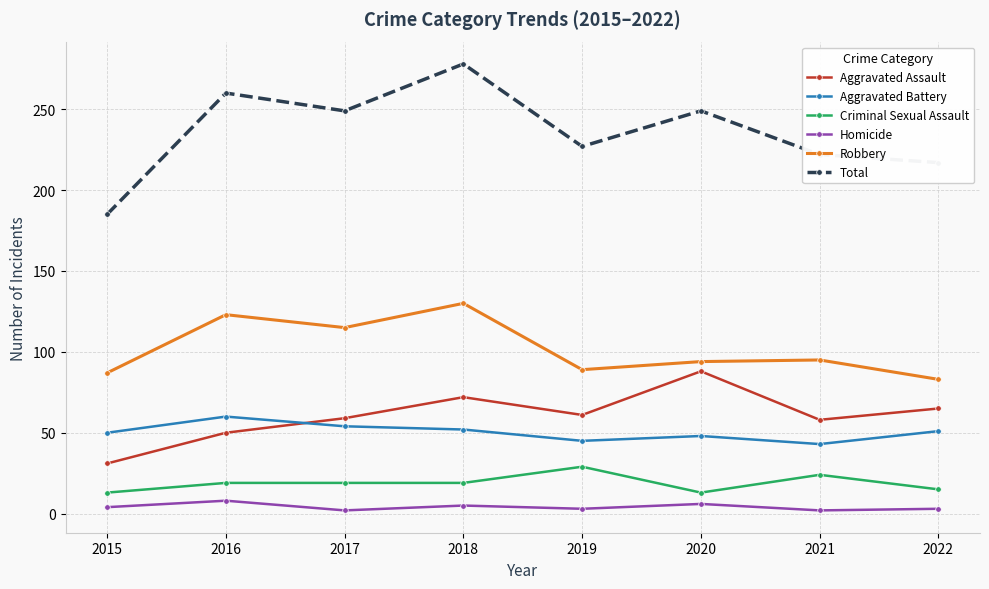

The value of Aggravated Battery at 2020 is 22. True or false?

False